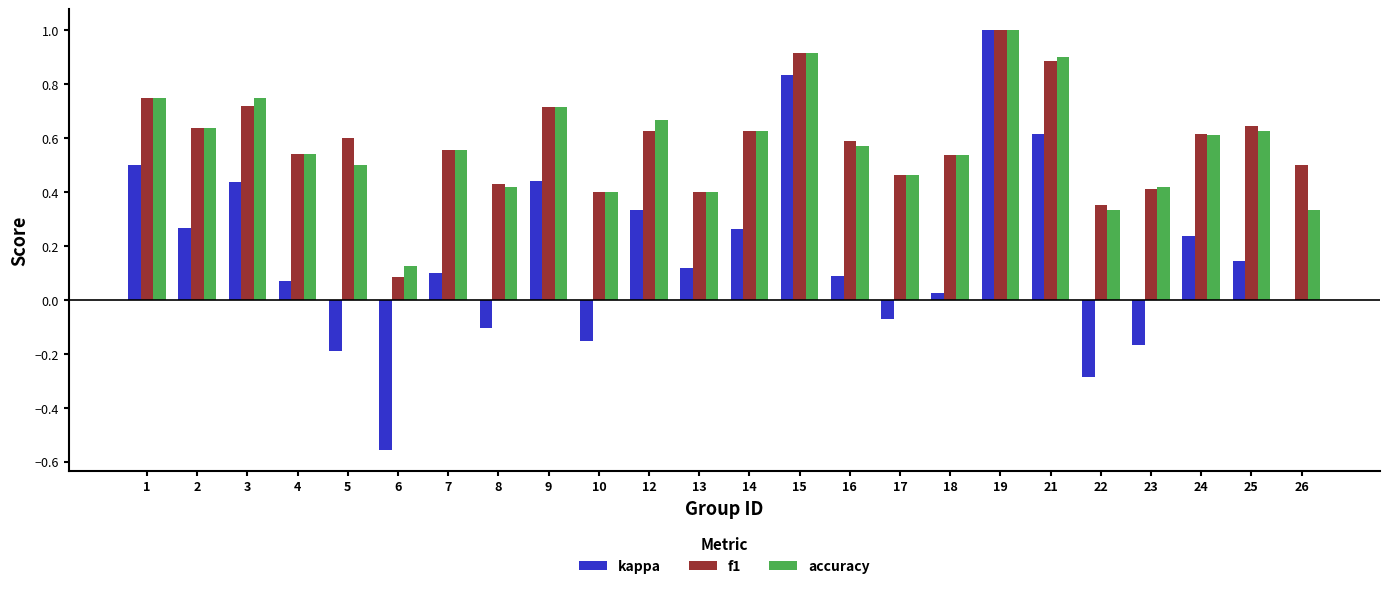

What is the total value across all series at 1?

2.0